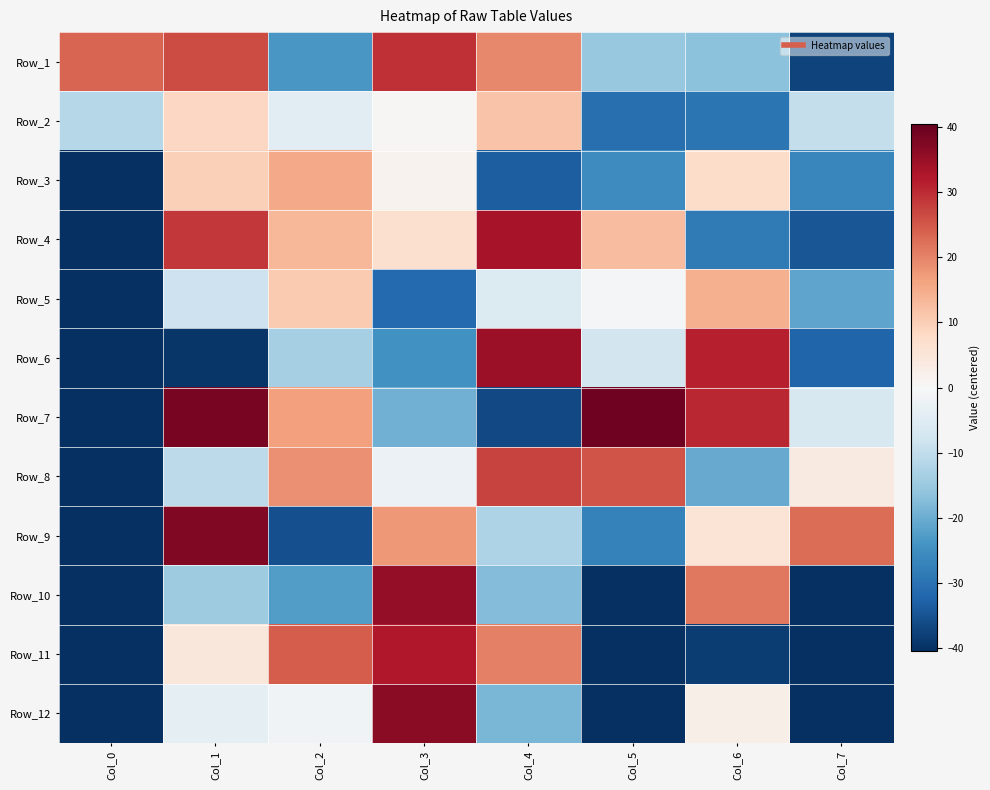

Reading left to right, list all the values displayed in this chart.

Row_1: Col_0=23.5	Col_1=26.5	Col_2=-23.5	Col_3=29.5	Col_4=19.5	Col_5=-15.5	Col_6=-16.5	Col_7=-37.5
Row_2: Col_0=-11.5	Col_1=8.5	Col_2=-4.5	Col_3=0.5	Col_4=11.5	Col_5=-30.5	Col_6=-29.5	Col_7=-9.5
Row_3: Col_0=-40.5	Col_1=9.5	Col_2=15.5	Col_3=1.5	Col_4=-33.5	Col_5=-25.5	Col_6=7.5	Col_7=-26.5
Row_4: Col_0=-40.5	Col_1=28.5	Col_2=13.5	Col_3=6.5	Col_4=33.5	Col_5=12.5	Col_6=-28.5	Col_7=-34.5
Row_5: Col_0=-40.5	Col_1=-8.5	Col_2=10.5	Col_3=-31.5	Col_4=-5.5	Col_5=-0.5	Col_6=14.5	Col_7=-21.5
Row_6: Col_0=-40.5	Col_1=-39.5	Col_2=-13.5	Col_3=-24.5	Col_4=34.5	Col_5=-7.5	Col_6=31.5	Col_7=-32.5
Row_7: Col_0=-40.5	Col_1=38.5	Col_2=16.5	Col_3=-19.5	Col_4=-36.5	Col_5=39.5	Col_6=30.5	Col_7=-6.5
Row_8: Col_0=-40.5	Col_1=-10.5	Col_2=18.5	Col_3=-2.5	Col_4=27.5	Col_5=25.5	Col_6=-20.5	Col_7=3.5
Row_9: Col_0=-40.5	Col_1=37.5	Col_2=-35.5	Col_3=17.5	Col_4=-12.5	Col_5=-27.5	Col_6=5.5	Col_7=22.5
Row_10: Col_0=-40.5	Col_1=-14.5	Col_2=-22.5	Col_3=35.5	Col_4=-17.5	Col_5=-40.5	Col_6=21.5	Col_7=-40.5
Row_11: Col_0=-40.5	Col_1=4.5	Col_2=24.5	Col_3=32.5	Col_4=20.5	Col_5=-40.5	Col_6=-38.5	Col_7=-40.5
Row_12: Col_0=-40.5	Col_1=-3.5	Col_2=-1.5	Col_3=36.5	Col_4=-18.5	Col_5=-40.5	Col_6=2.5	Col_7=-40.5